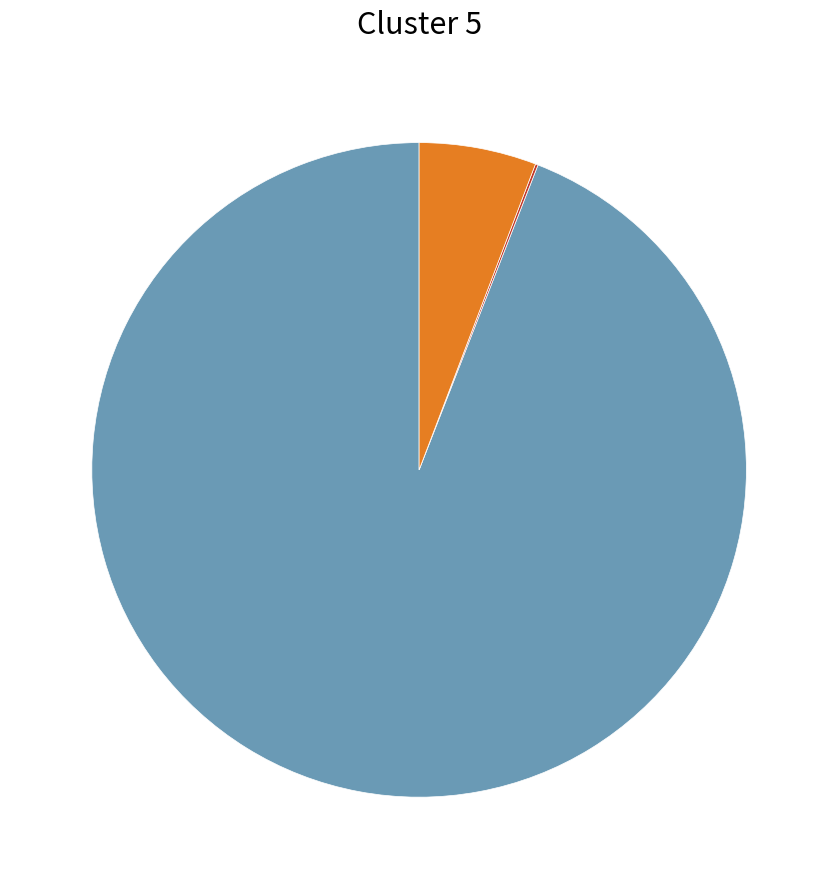

Is there a majority slice in this chart?

Yes